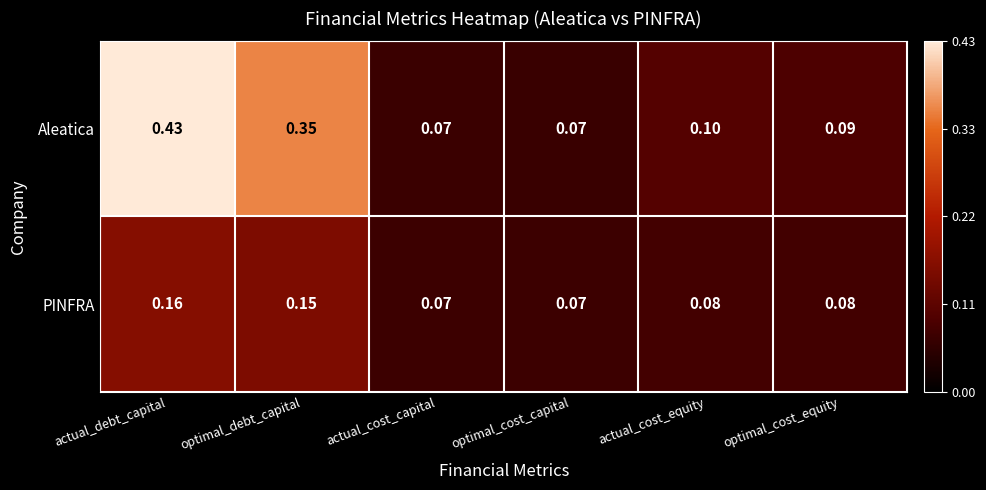

Which series has the widest spread of values?

Aleatica